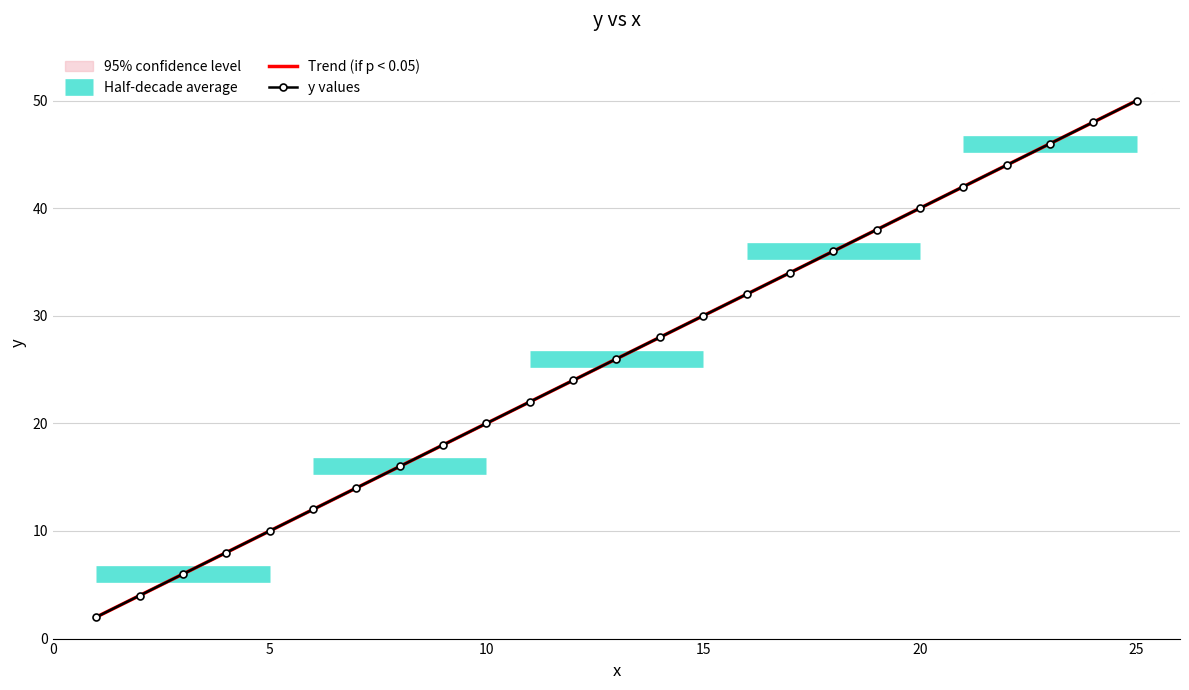

What is the change in value from 12 to 25?

+26.0